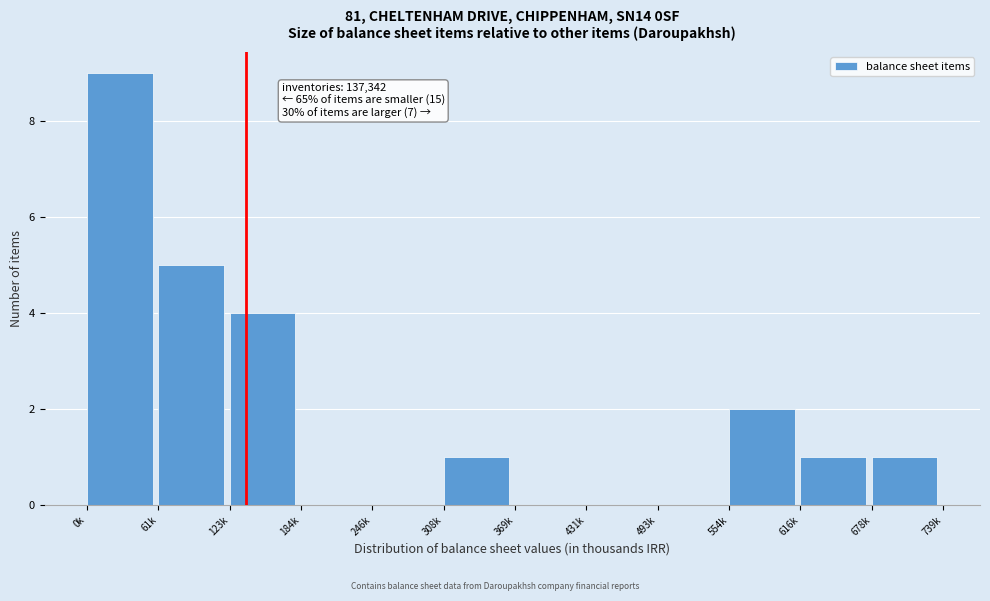

Reading left to right, what are all the values shown in this chart?

0k=9	61k=5	123k=4	184k=0	246k=0	308k=1	369k=0	431k=0	493k=0	554k=2	616k=1	678k=1